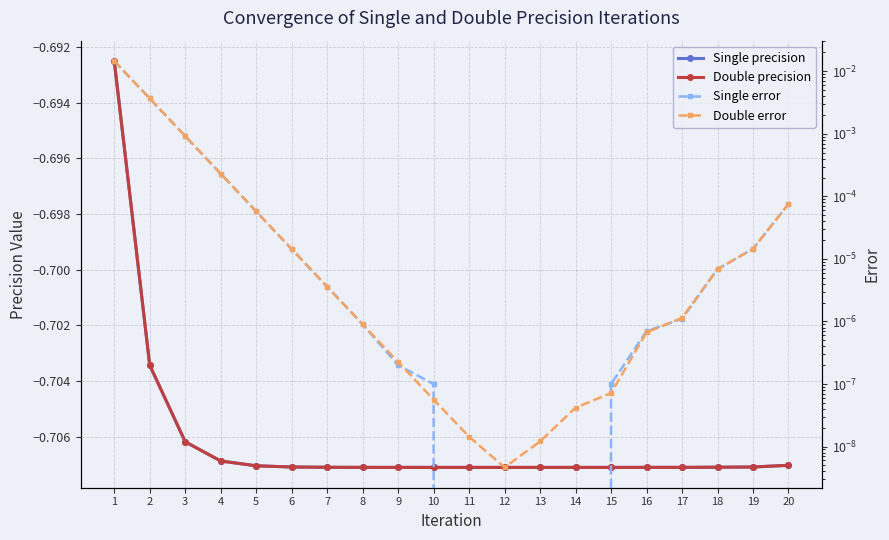

True or false: Double error and Single precision cross at least once.

False